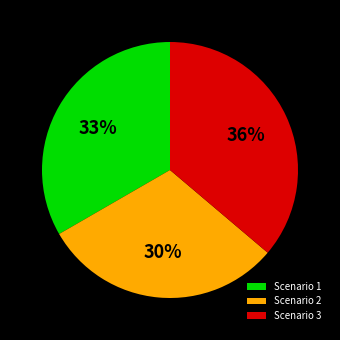

To the nearest percent, what portion does Scenario 2 represent?

30%